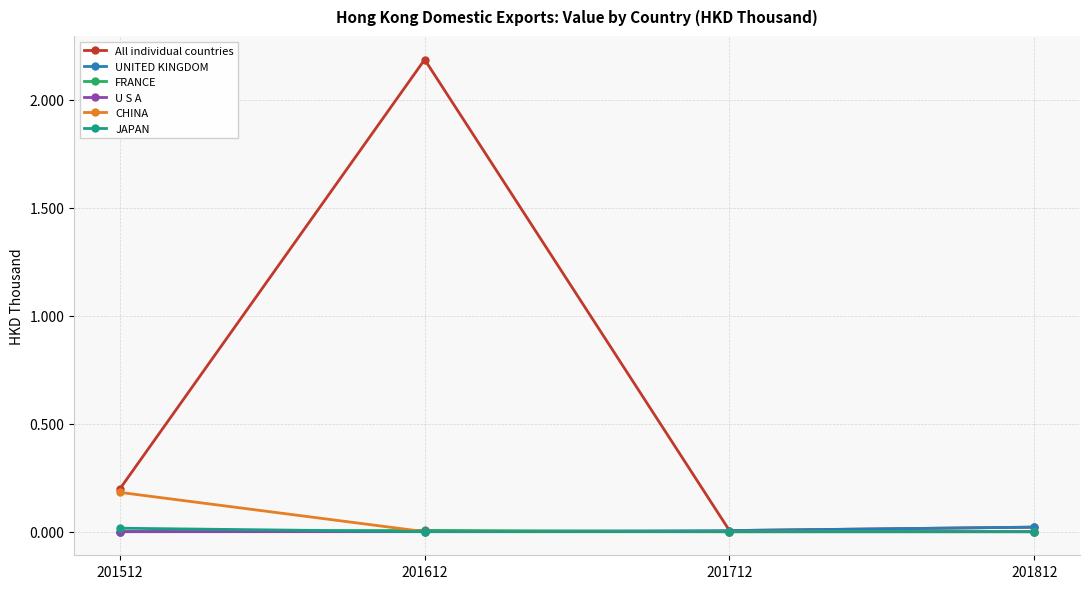

Which category has the highest value across all series?

201612